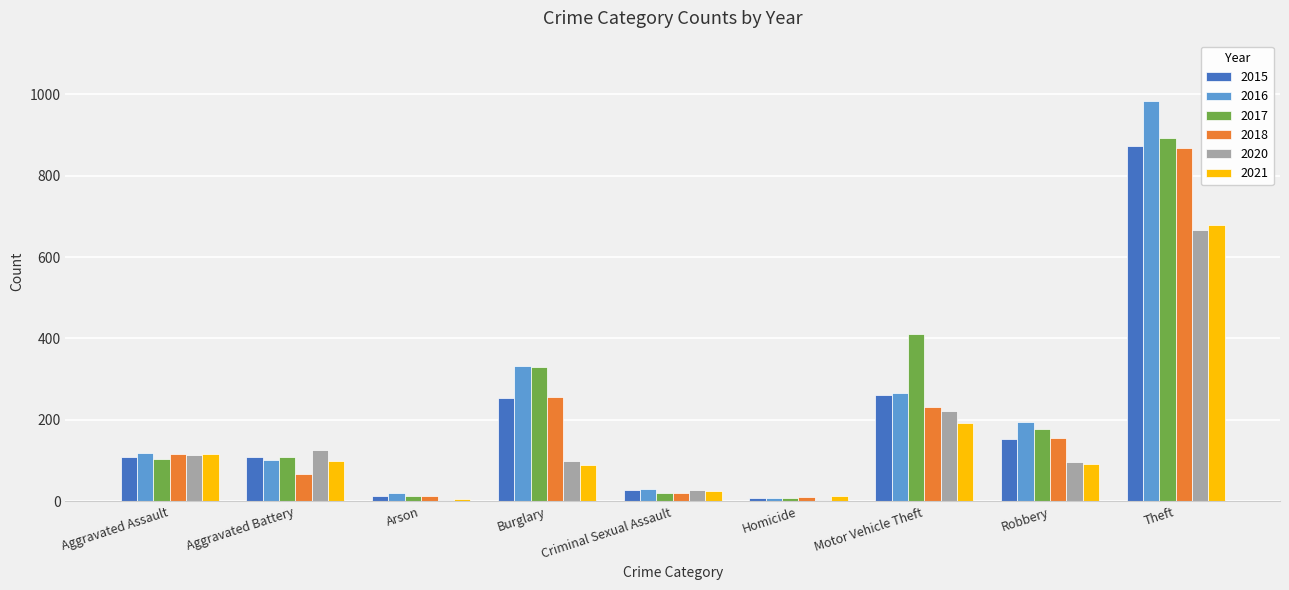

What is the average value of the 2018 series?

193